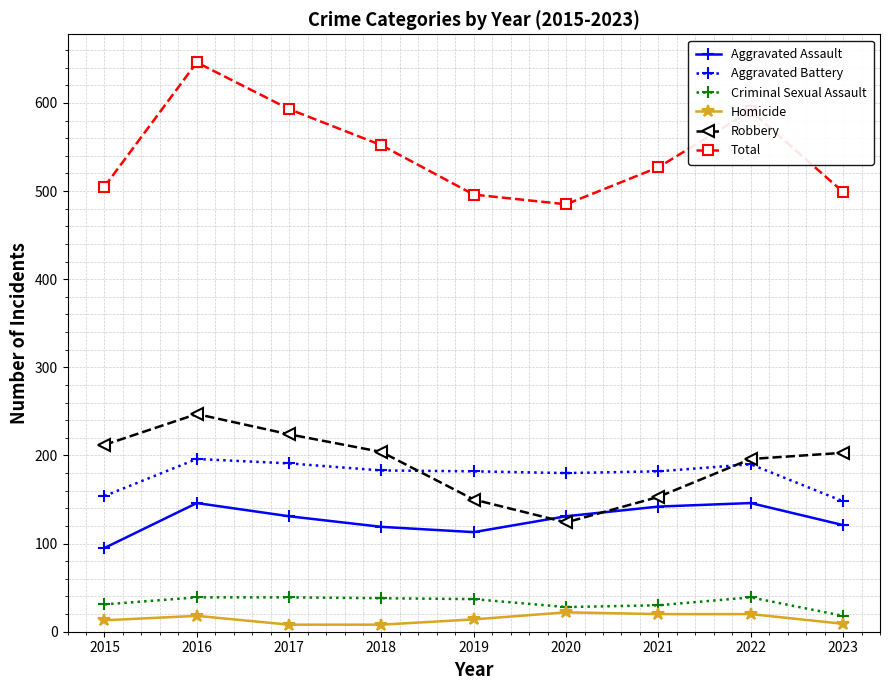

At how many categories does at least one series exceed 419?

9